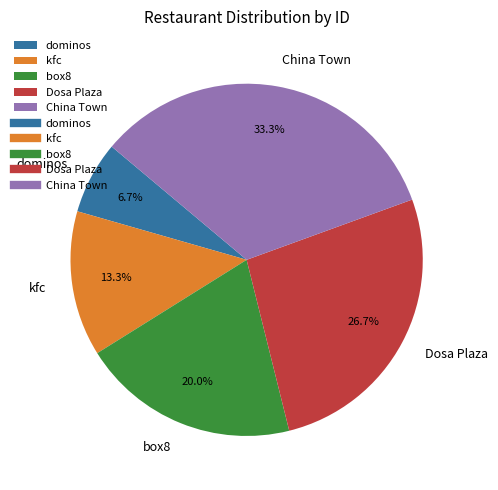

Does Dosa Plaza represent more than half of the total?

No